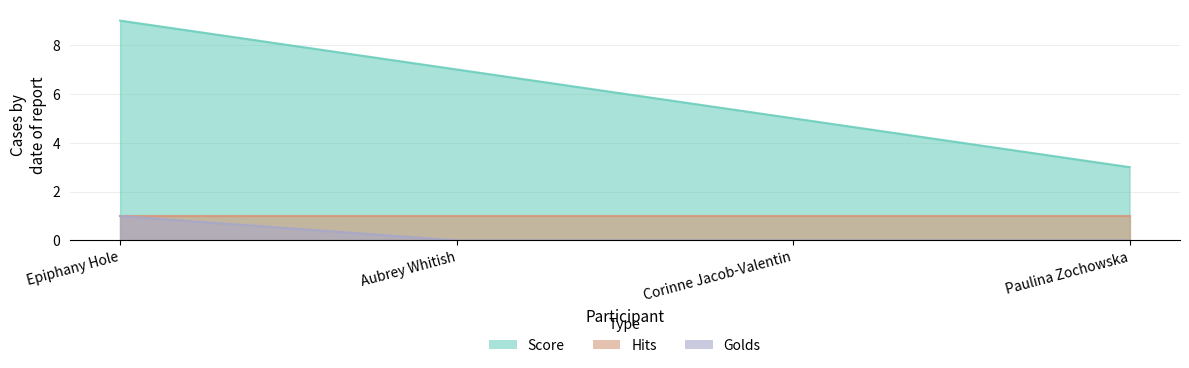

True or false: Golds and Score cross at least once.

False